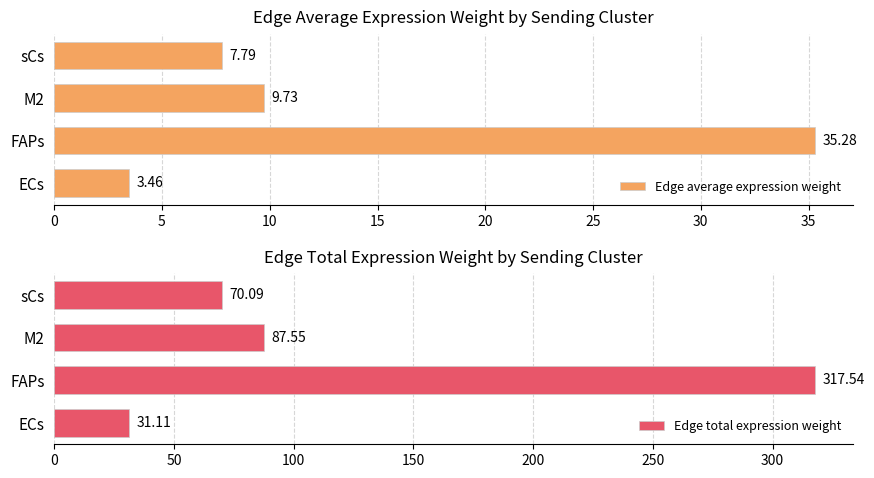

At which label is Edge total expression weight closest to 174?

M2